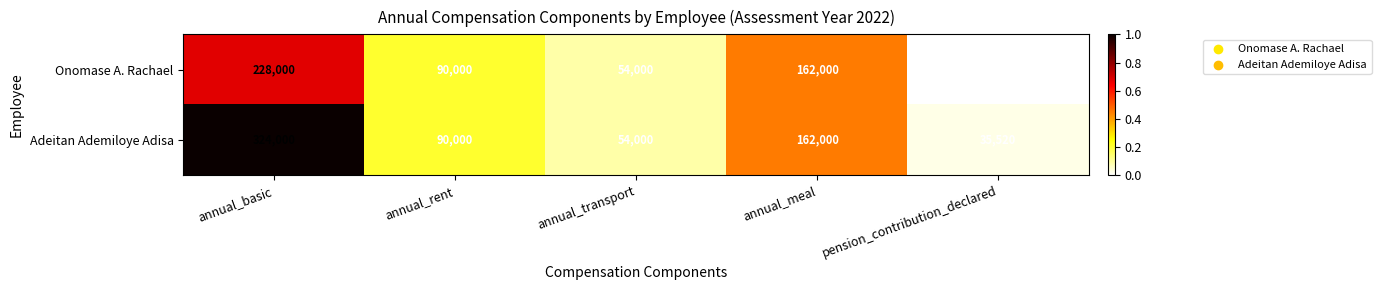

List the series in order of their overall mean, highest first.

Adeitan Ademiloye Adisa, Onomase A. Rachael